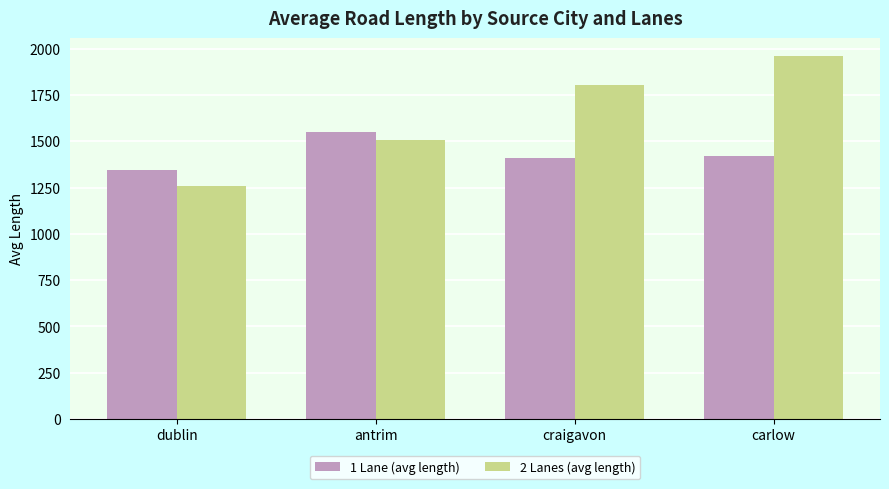

What is the difference between the highest and lowest values at dublin?

85.5